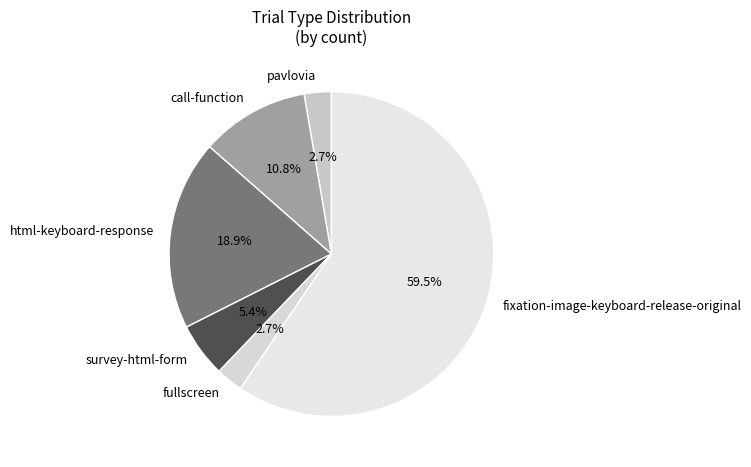

Which category has the biggest portion of the pie?

fixation-image-keyboard-release-original